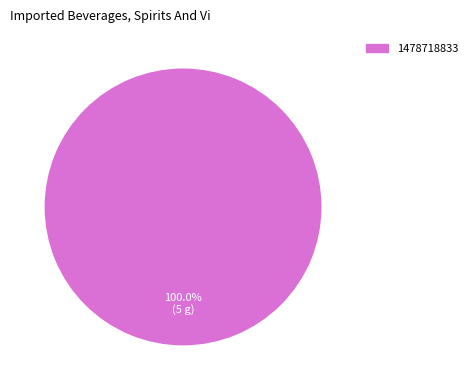

Rank the categories by value from highest to lowest.

1478718833